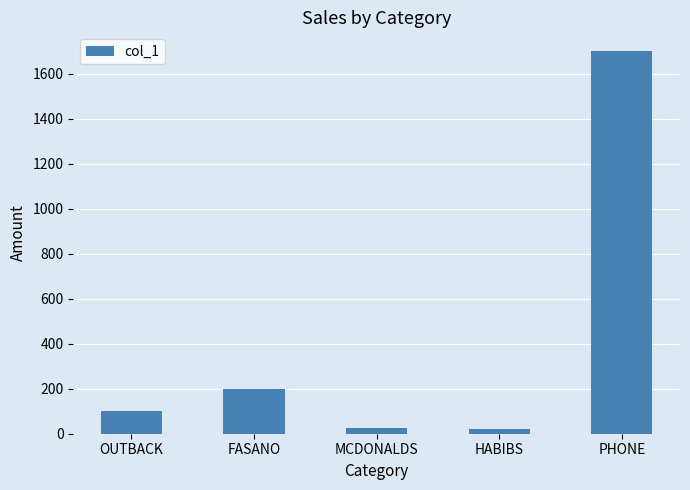

What is the change in value from OUTBACK to MCDONALDS?

-75